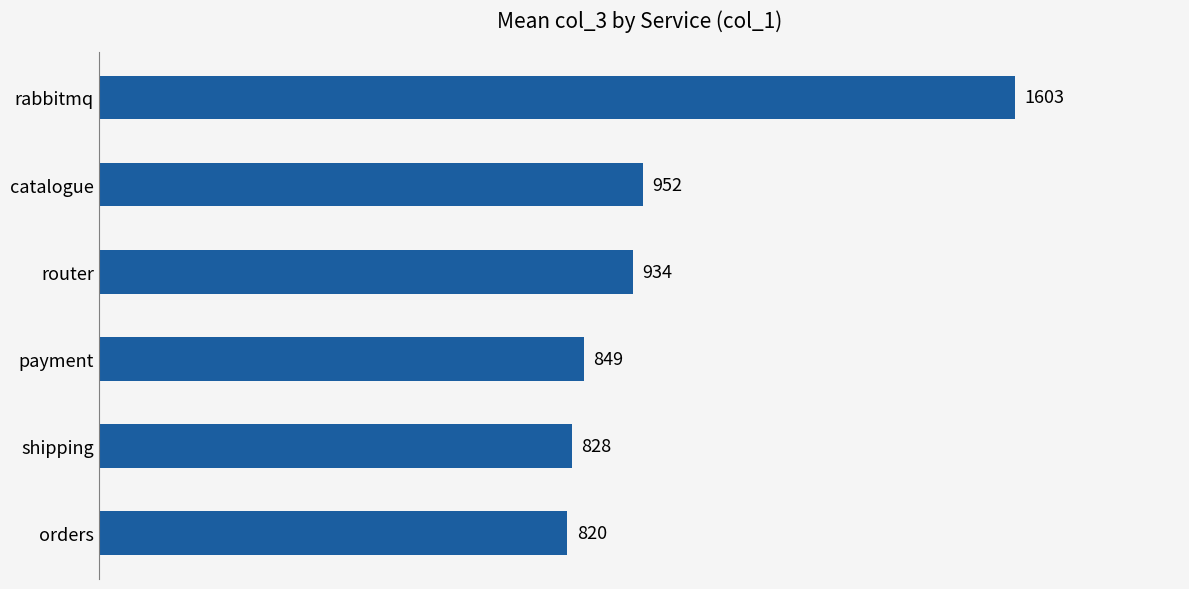

What is the difference between the values at shipping and orders?

8